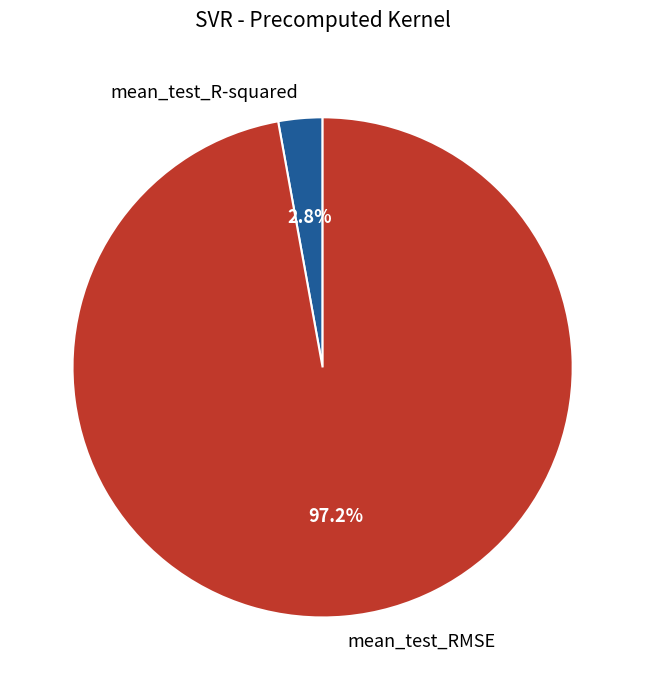

To the nearest percent, what is the difference between the mean_test_RMSE and mean_test_R-squared slice percentages?

94%